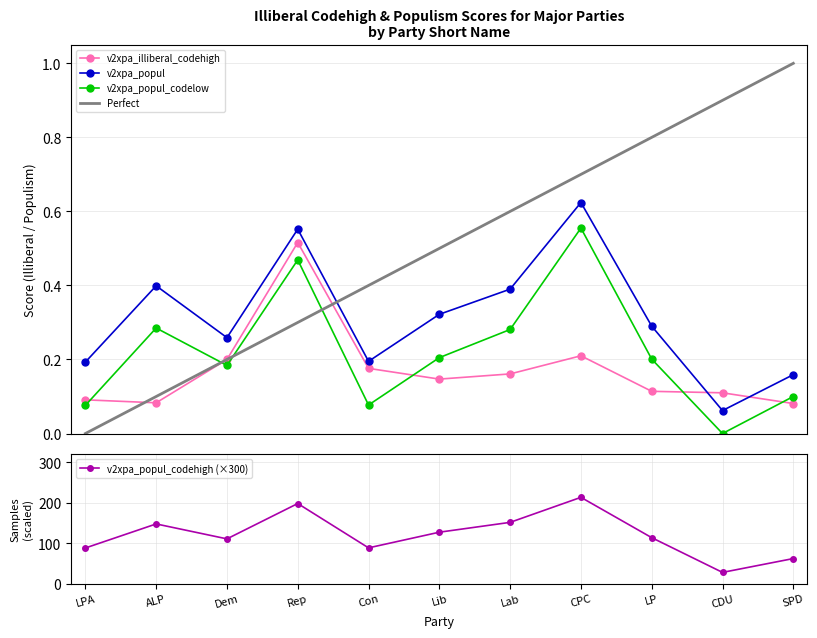

At which label is v2xpa_popul_codehigh closest to 120?

LP